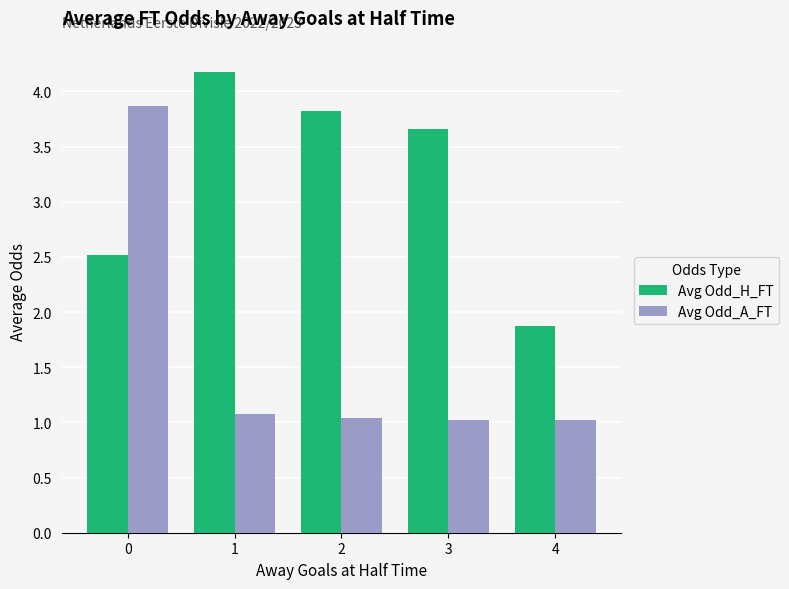

What is the value of the Avg Odd_A_FT bar at the 5th from the left?

1.0